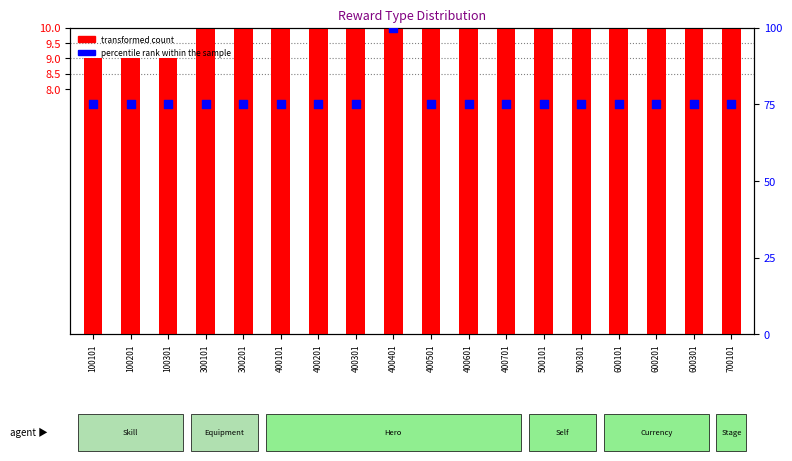

What are all the series names shown in the legend?

transformed count, percentile rank within the sample